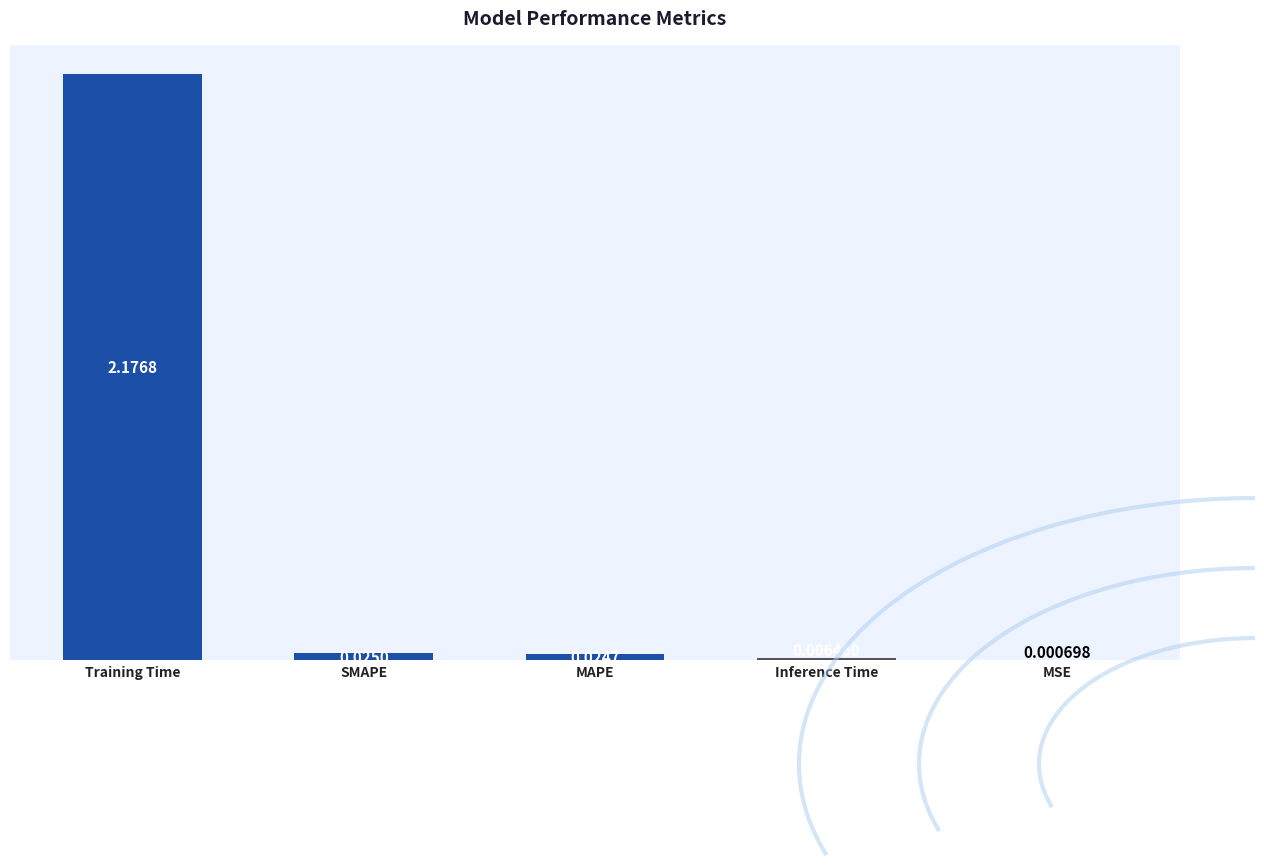

Where is the data nearest to the value 1?

SMAPE